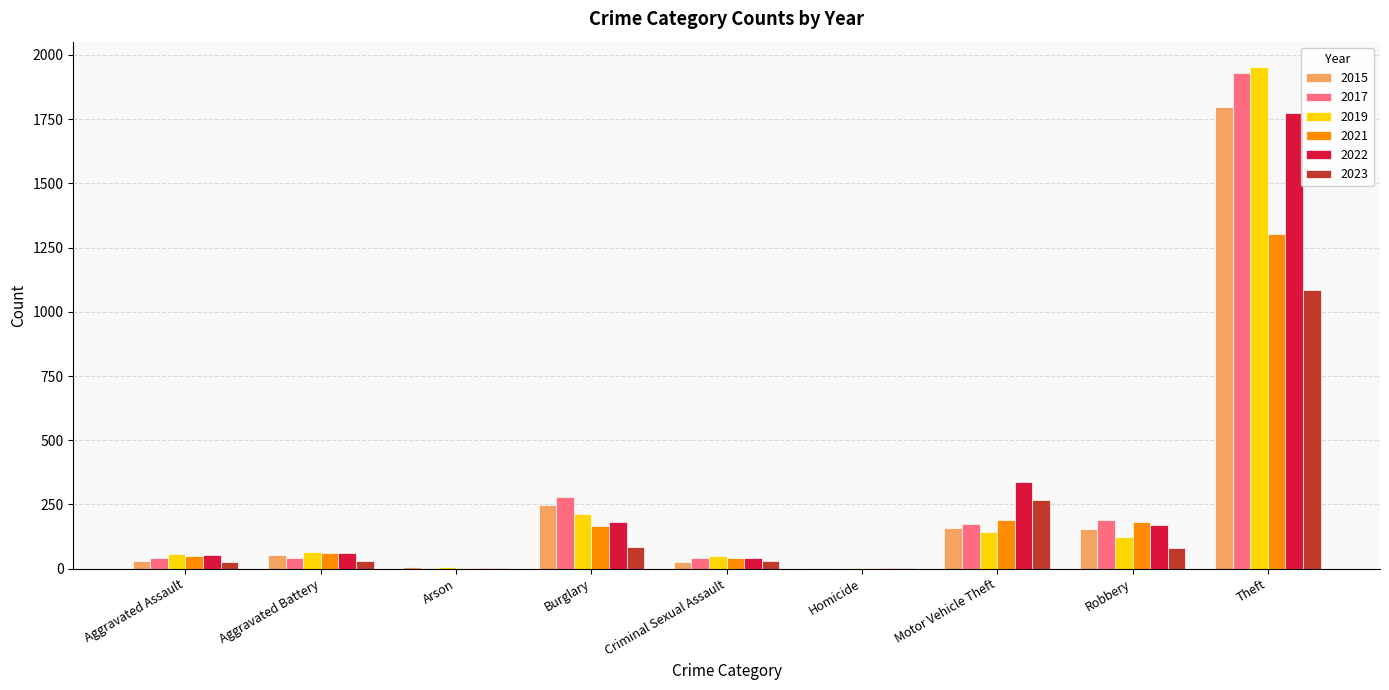

The value of 2021 at Burglary is 167. True or false?

True